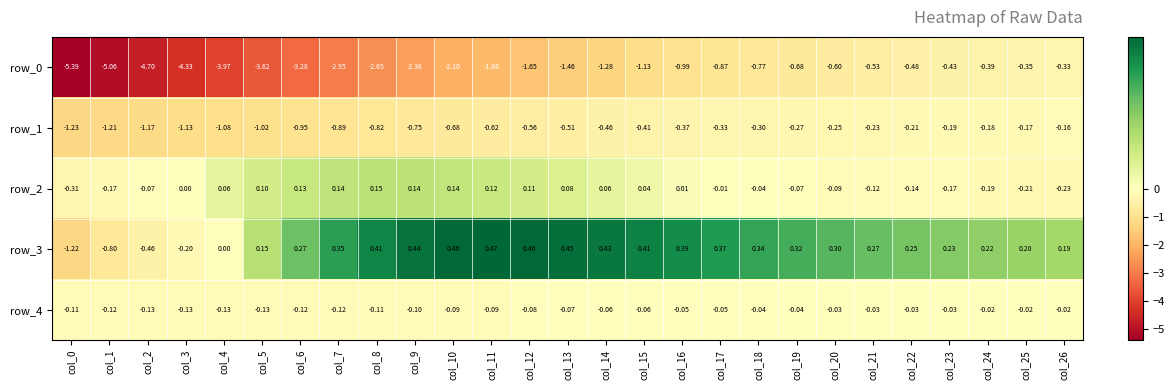

Is the value of row_3 at col_6 greater than the value of row_2 at col_24?

Yes